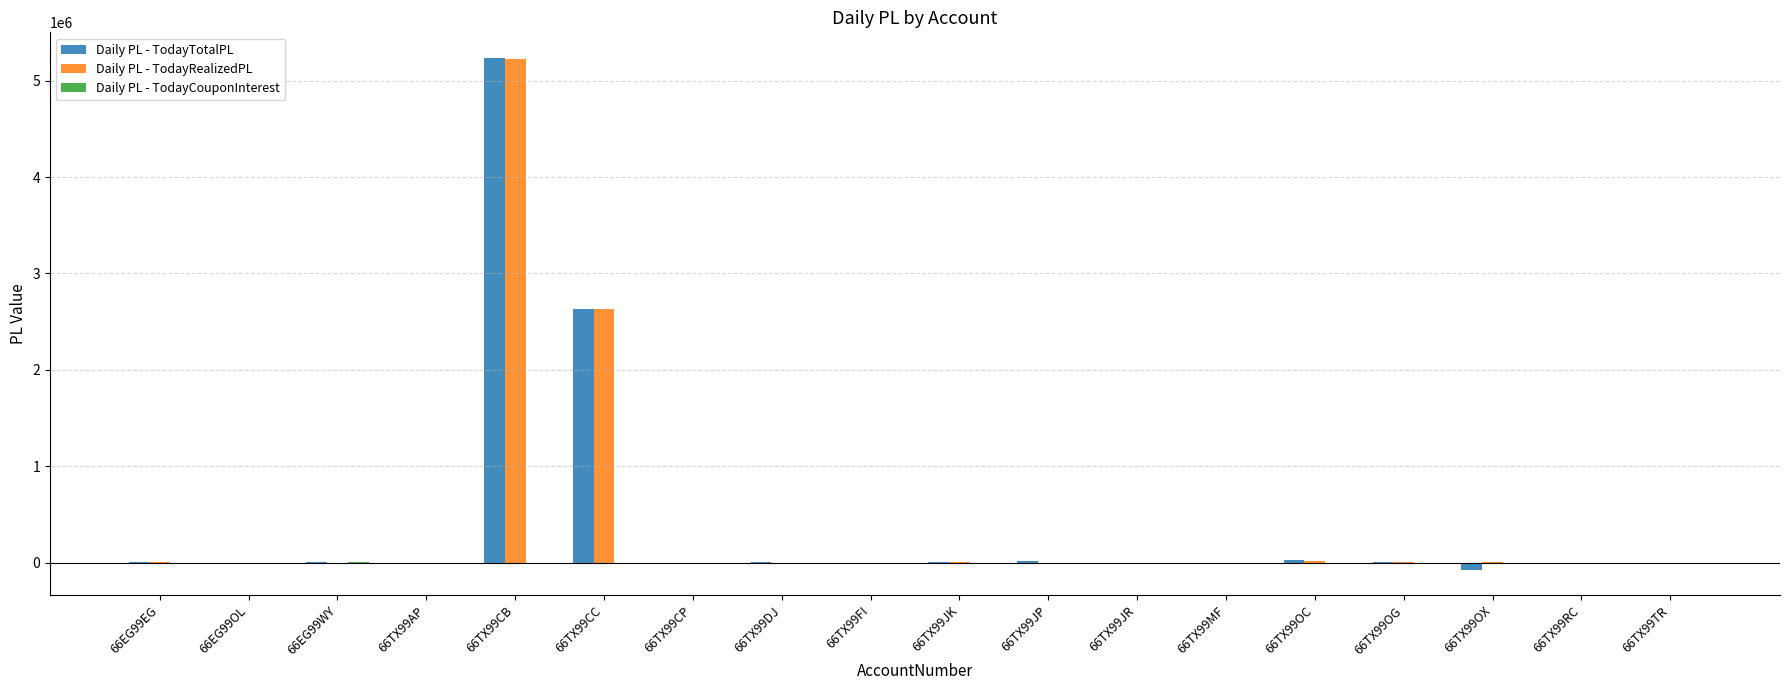

Which category has the highest value across all series?

66TX99CB